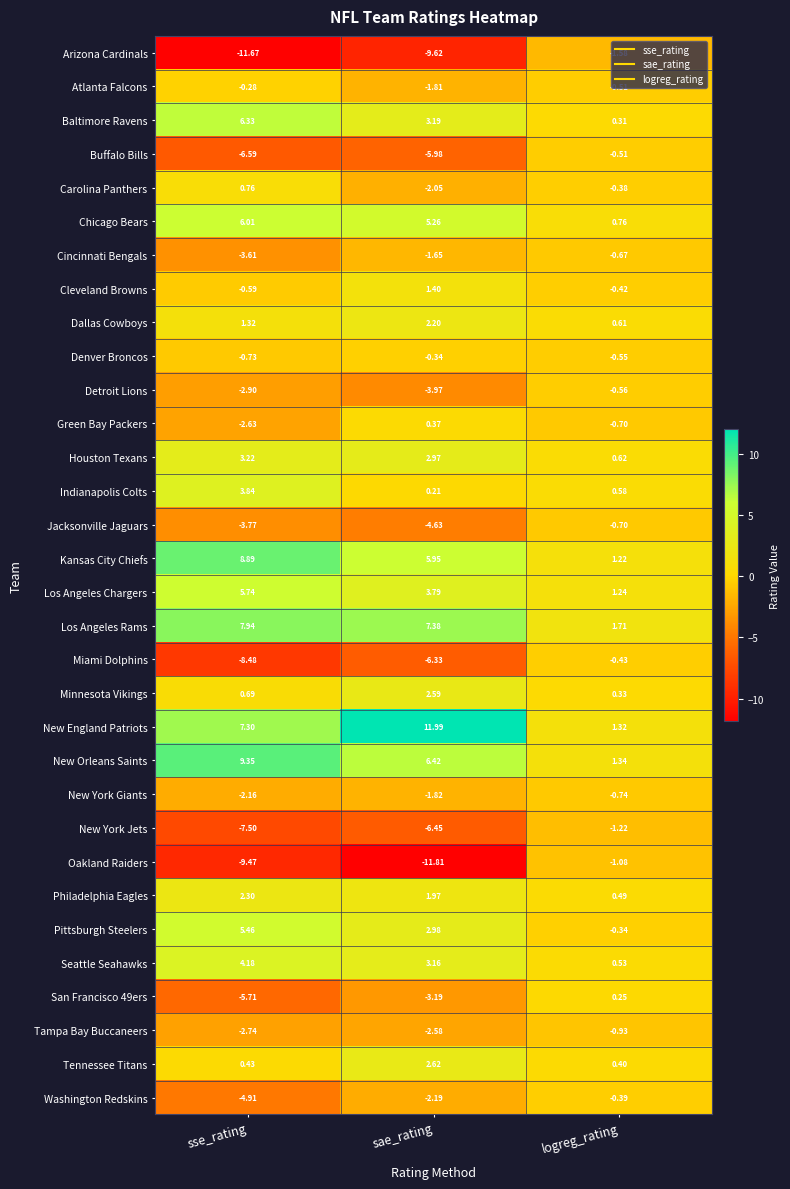

Rank the categories by San Francisco 49ers value from highest to lowest.

logreg_rating, sae_rating, sse_rating